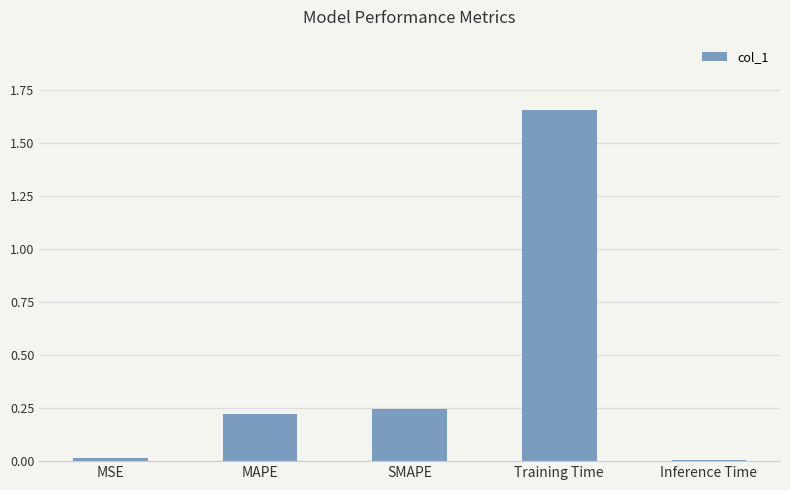

True or false: the data shows 0.4 at SMAPE.

False